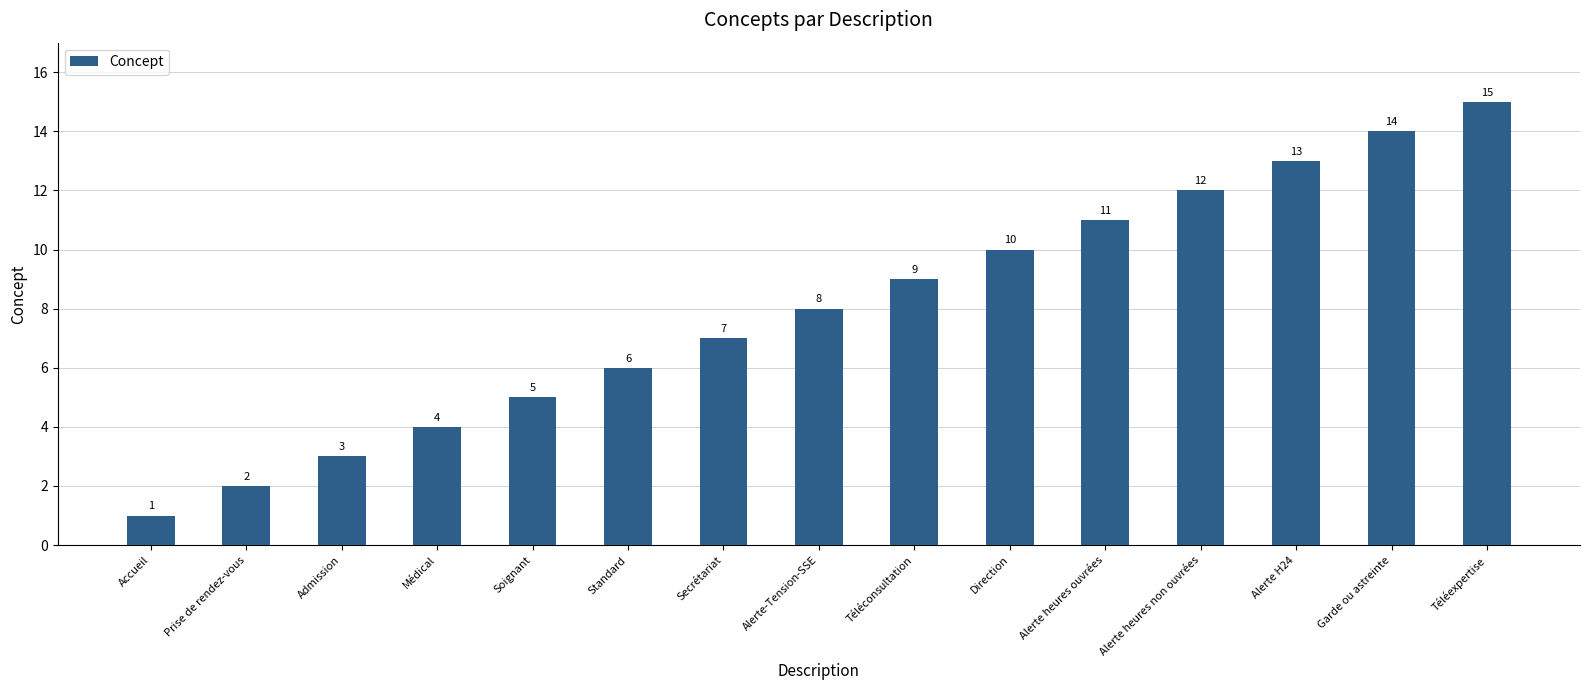

Reading right to left, transcribe all the data shown in this chart.

Téléexpertise=15	Garde ou astreinte=14	Alerte H24=13	Alerte heures non ouvrées=12	Alerte heures ouvrées=11	Direction=10	Téléconsultation=9	Alerte-Tension-SSE=8	Secrétariat=7	Standard=6	Soignant=5	Médical=4	Admission=3	Prise de rendez-vous=2	Accueil=1